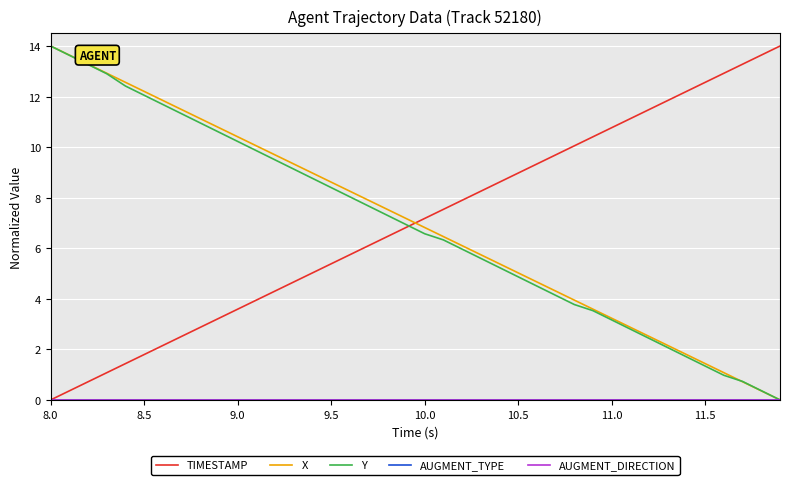

Which series has the widest spread of values?

TIMESTAMP